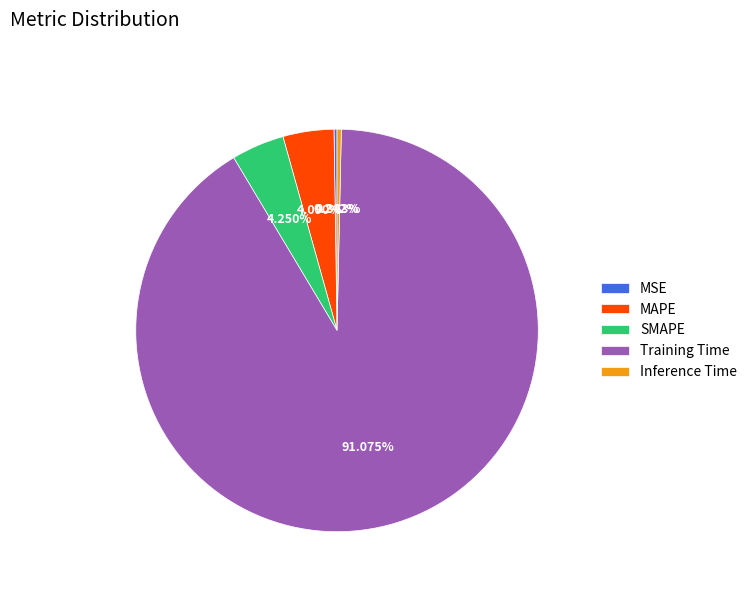

Is there a majority slice in this chart?

Yes